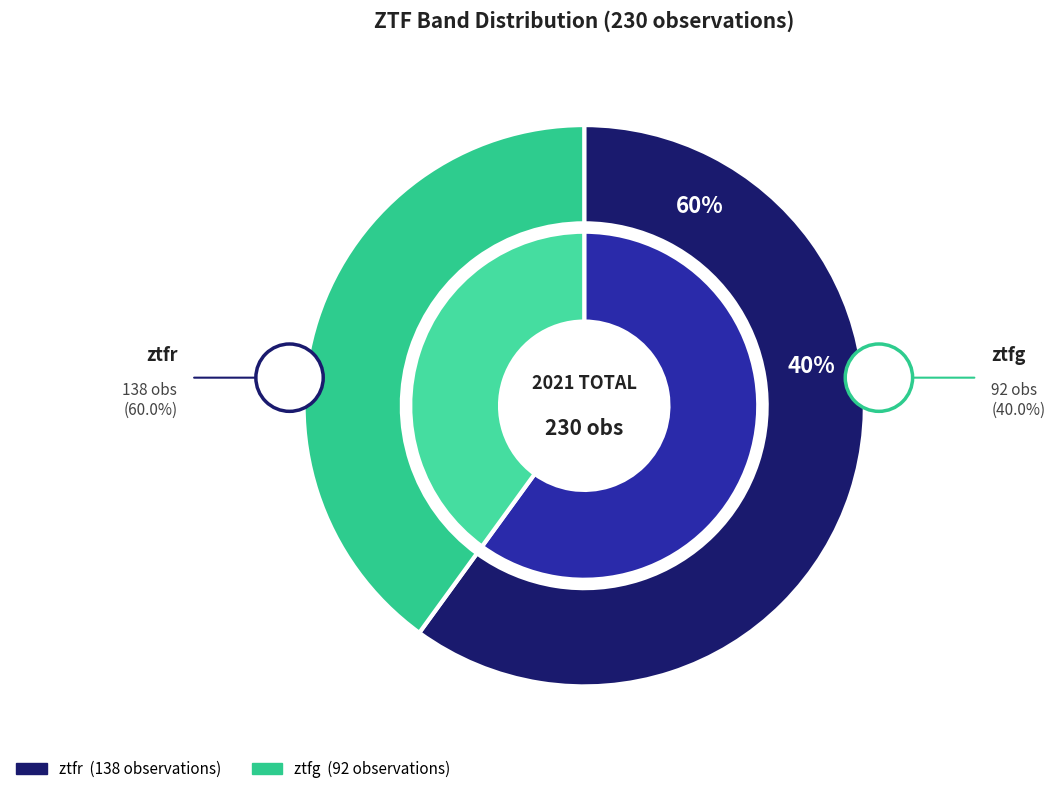

Between ztfr and ztfg, which is larger?

ztfr